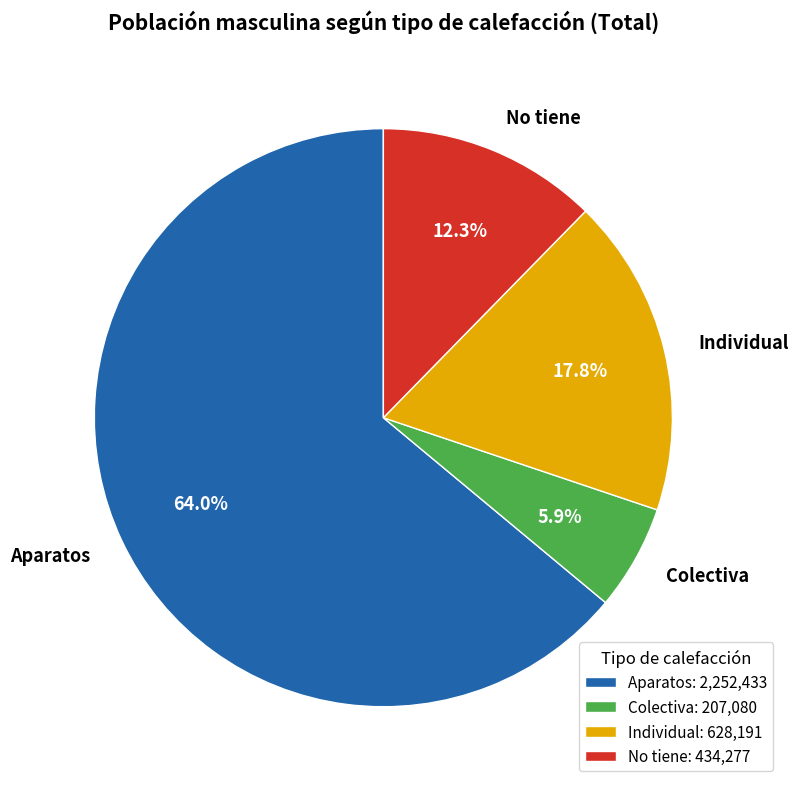

Approximately how many times larger is the value at Aparatos compared to Individual?

3.6